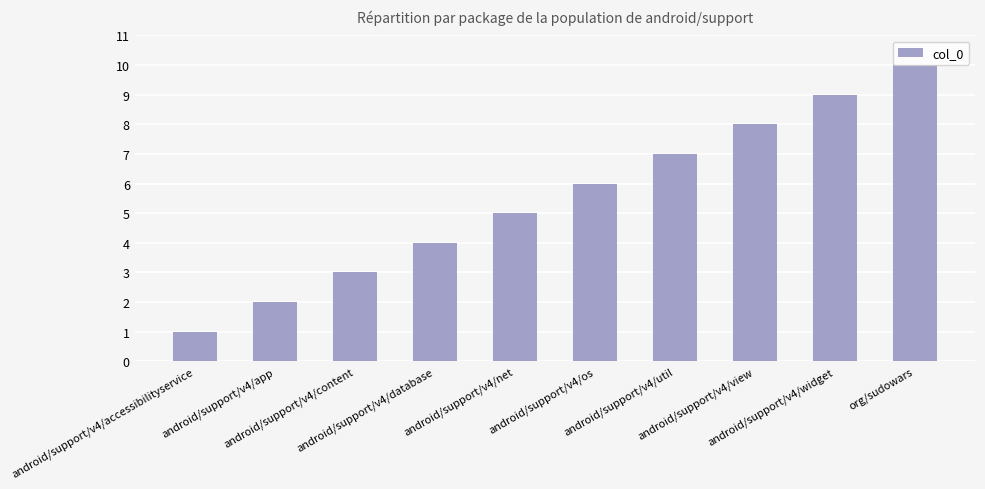

What is the change in value from android/support/v4/accessibilityservice to android/support/v4/net?

+4